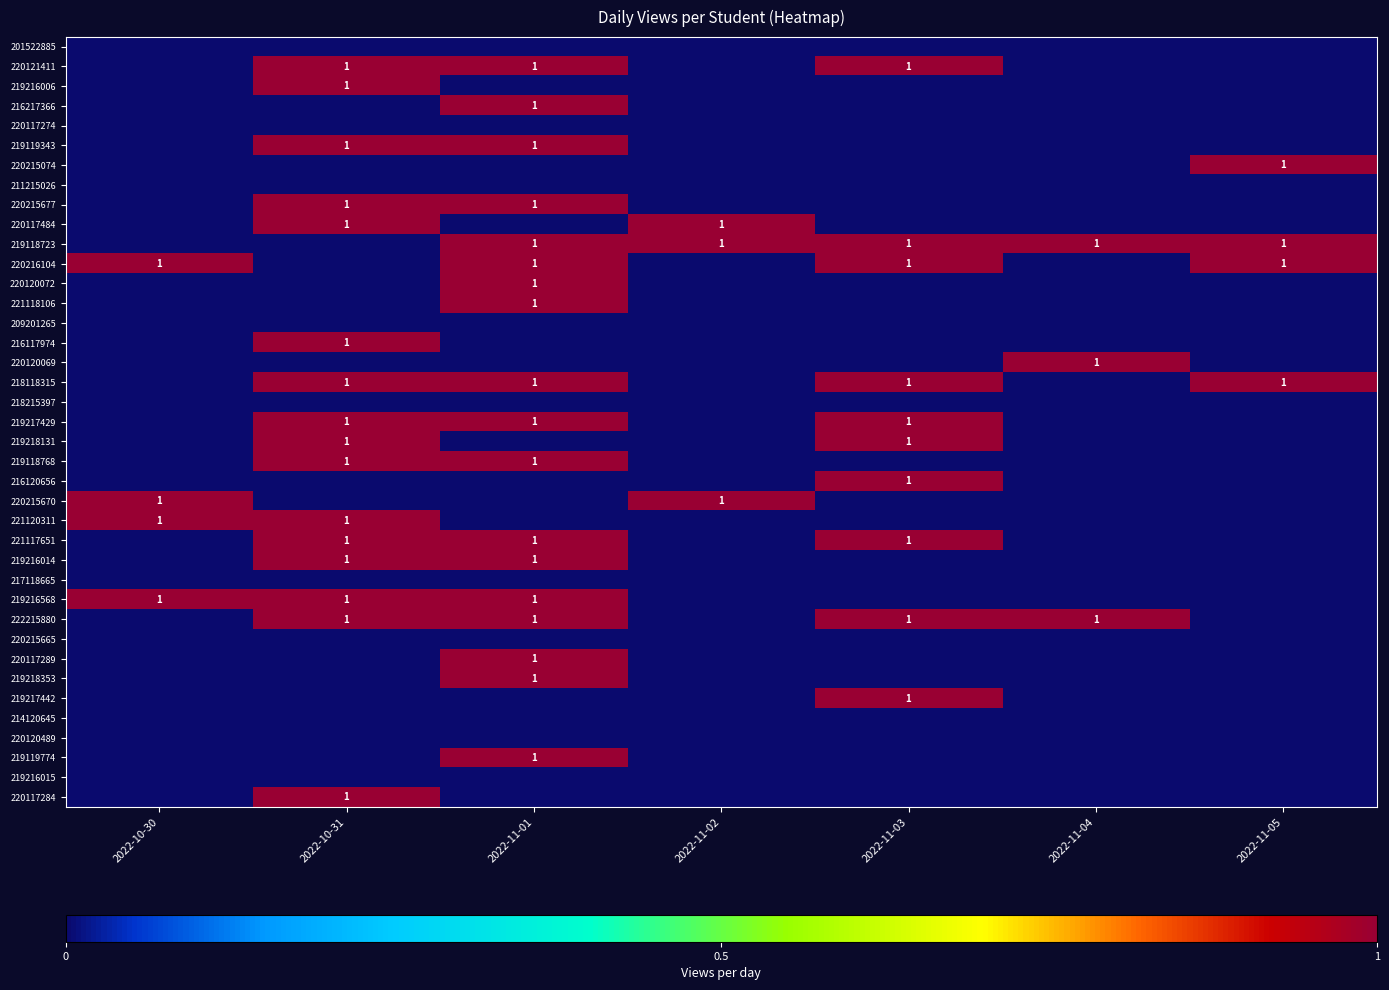

The value of 216217366 at 2022-11-01 is 1. True or false?

True